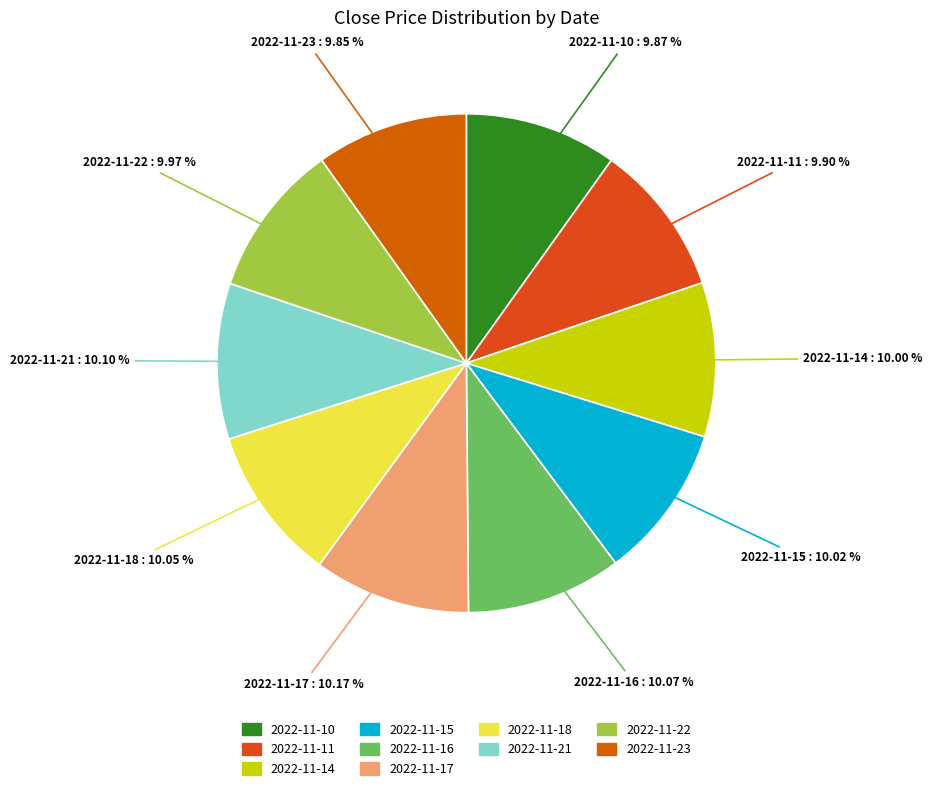

To the nearest percent, what is the combined percentage of 2022-11-16 and 2022-11-15?

20%